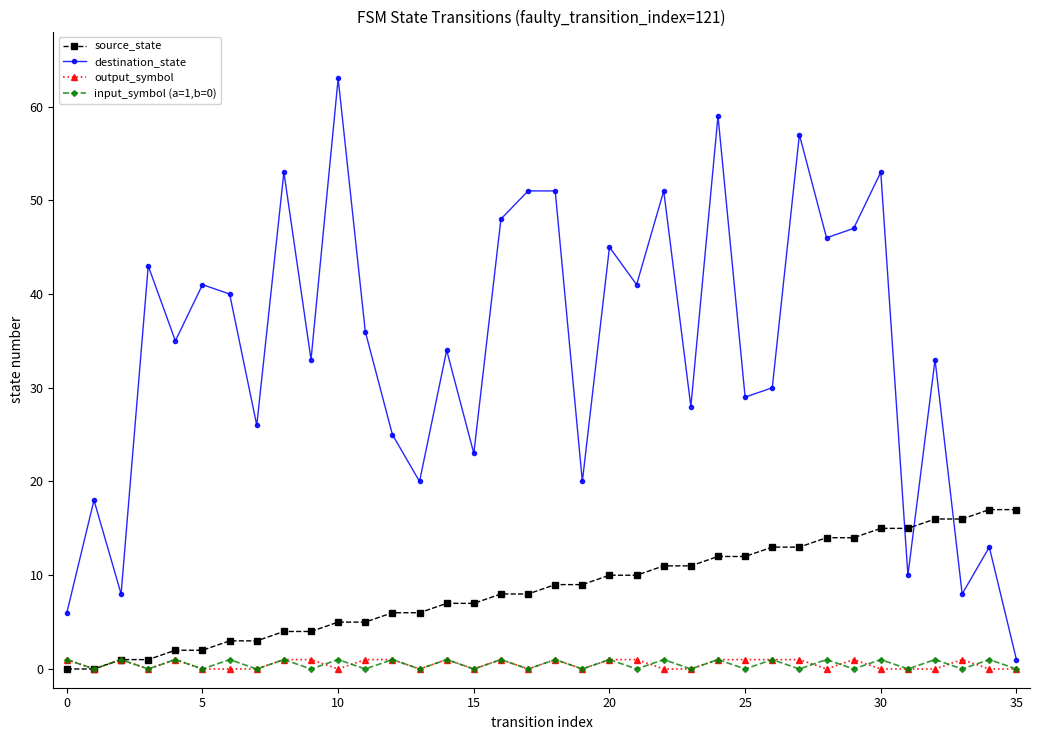

At how many categories does at least one series exceed 24?

26